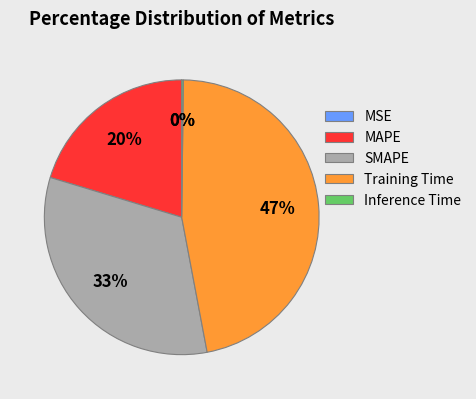

True or false: Training Time accounts for 55% of the total.

False